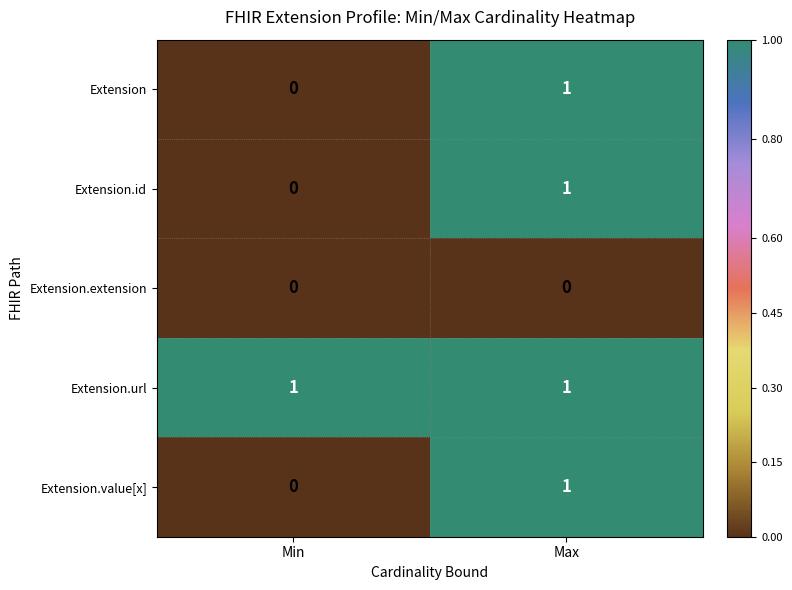

List the labels in order of Extension.id value, smallest first.

Min, Max